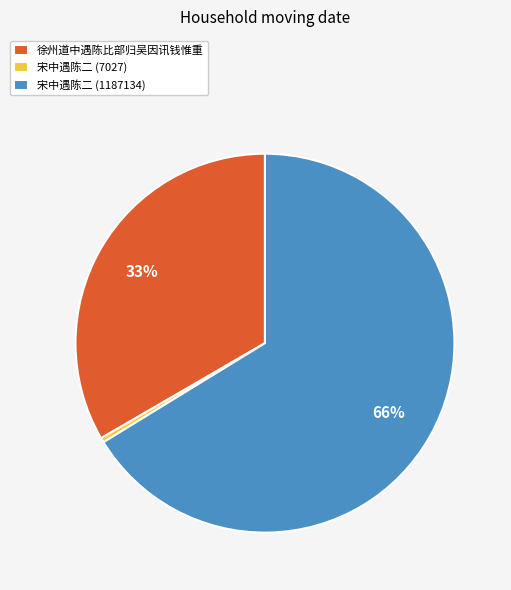

Count the number of slices in the pie.

3